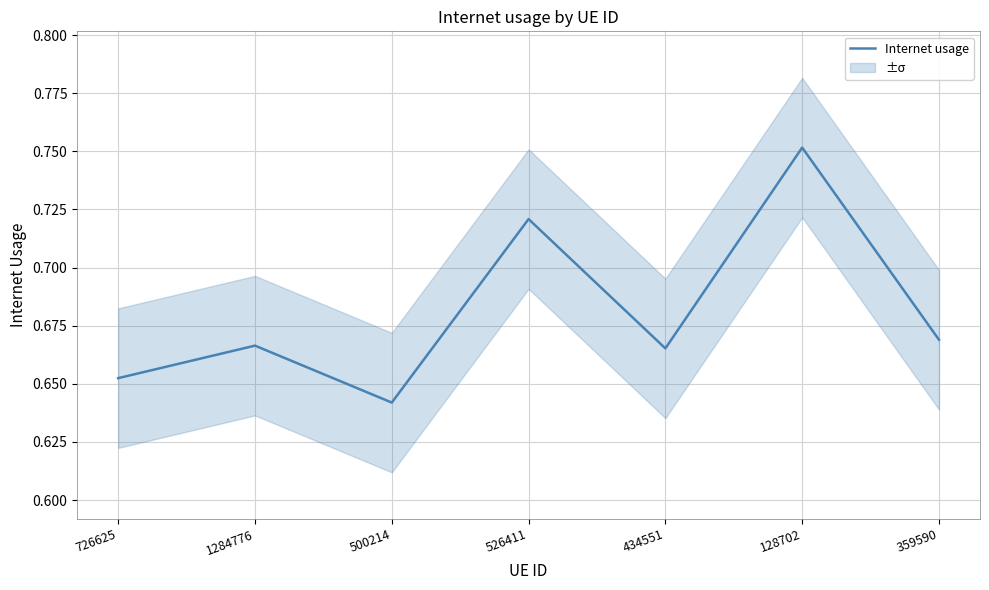

Reading left to right, extract all data points from this chart.

726625=0.7	1284776=0.7	500214=0.6	526411=0.7	434551=0.7	128702=0.8	359590=0.7